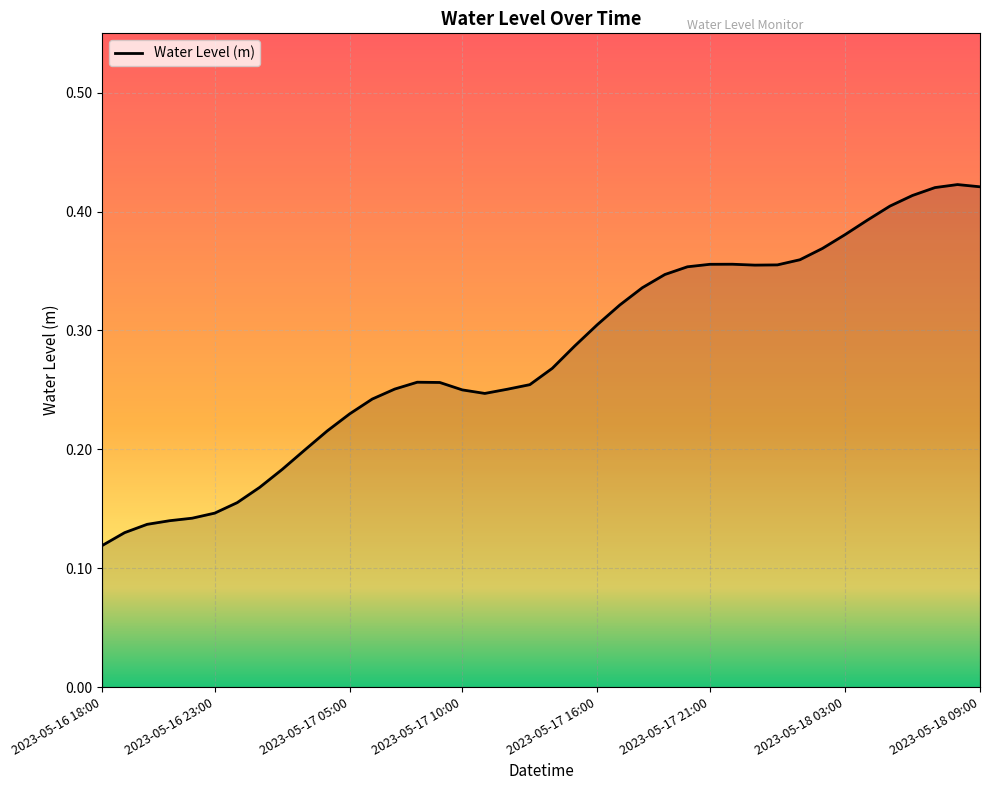

What is the sum of all values?

11.2